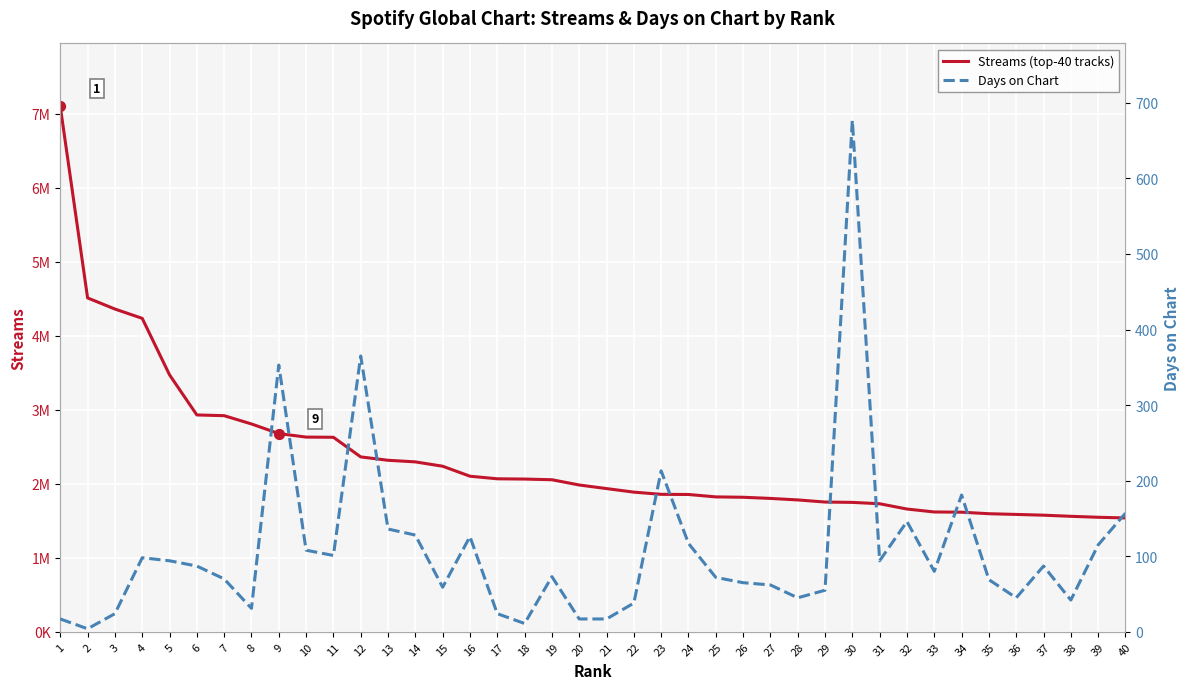

Which series has the largest total across all categories?

Streams (top-40 tracks)